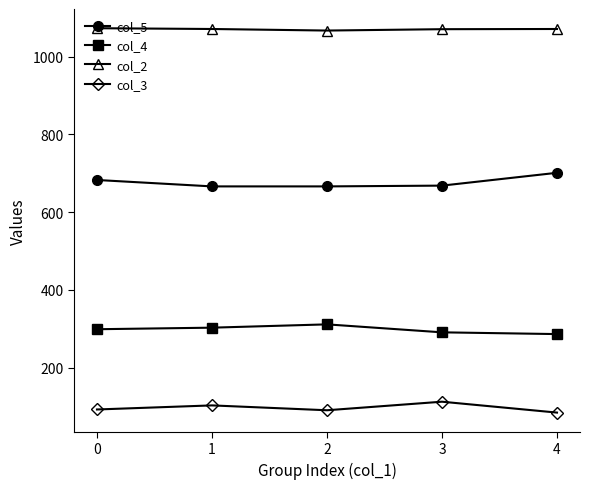

What is the sum of all col_5 values?

3383.5